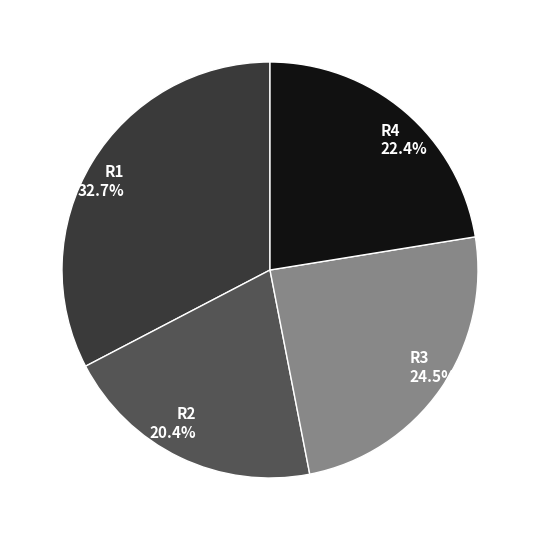

Does R3 represent more than half of the total?

No